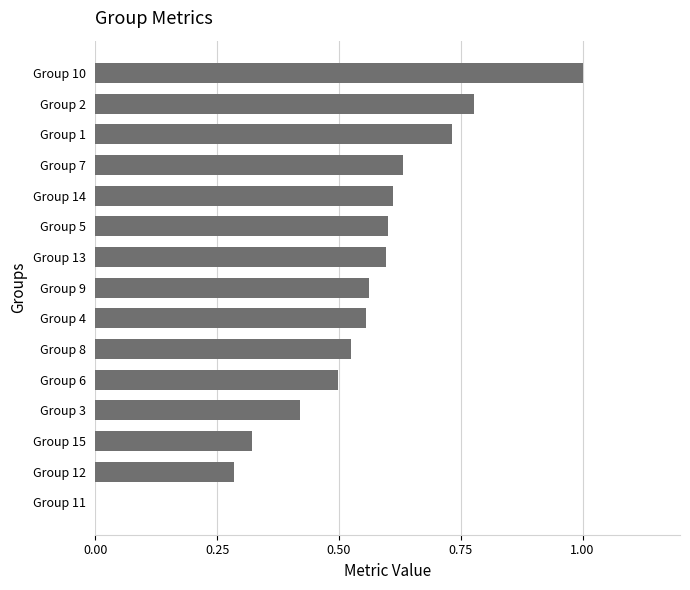

What is the change in value from Group 5 to Group 1?

+0.1